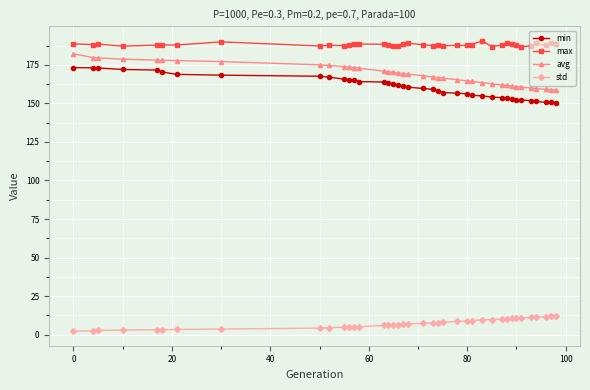

Which series has the largest total across all categories?

max